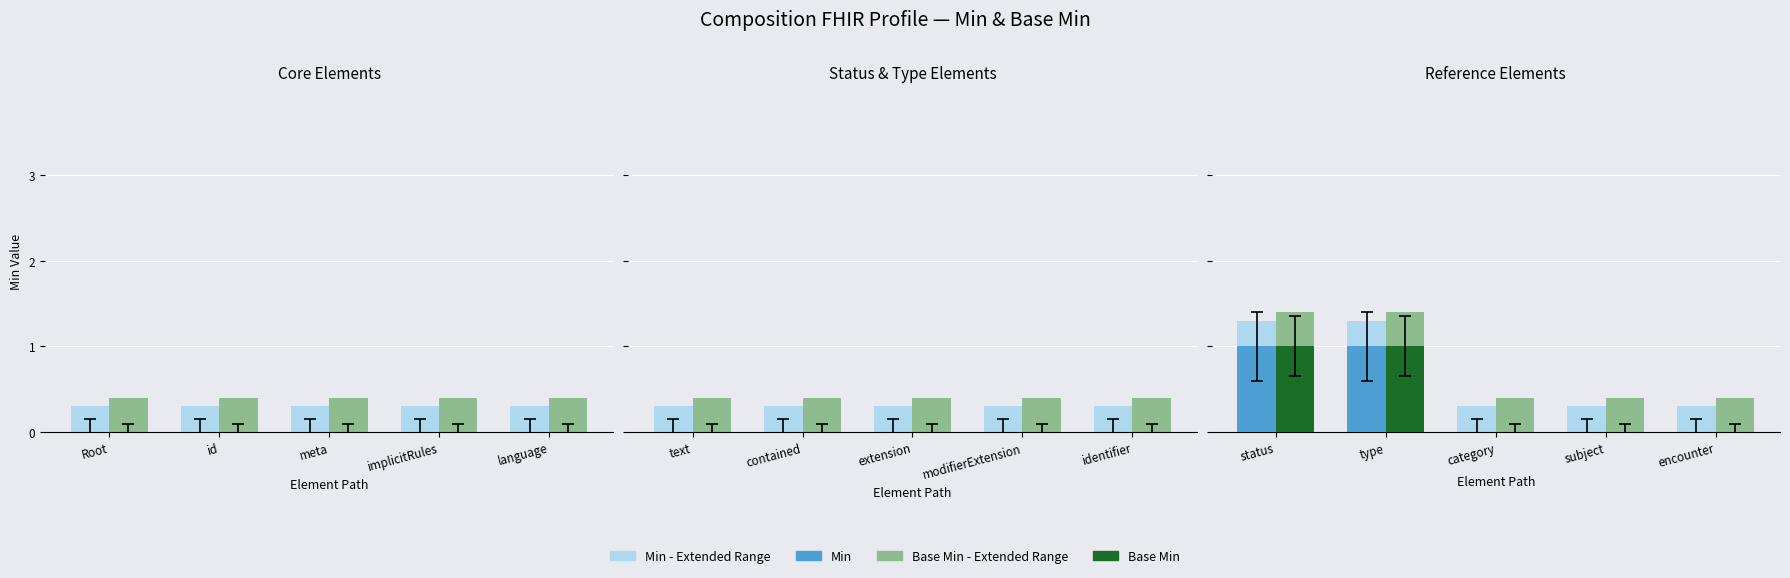

List the series in order of their peak value, highest first.

Base Min (extended), Min (extended), Min, Base Min